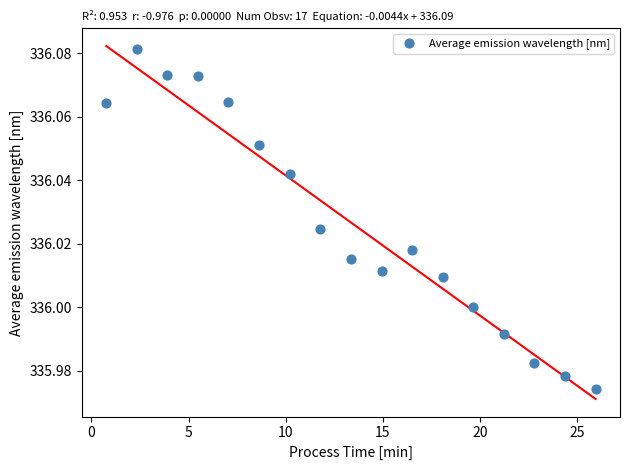

What is the range of X values (max minus min)?

25.2